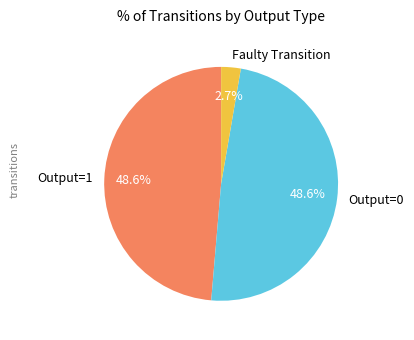

Which category has the smallest portion of the pie?

Faulty Transition